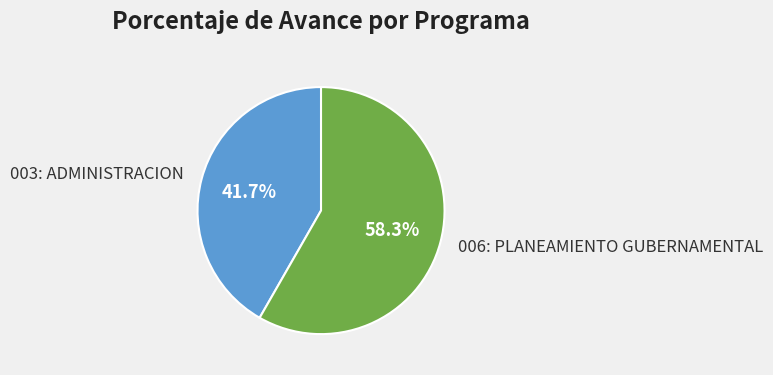

How many slices are in this pie chart?

2